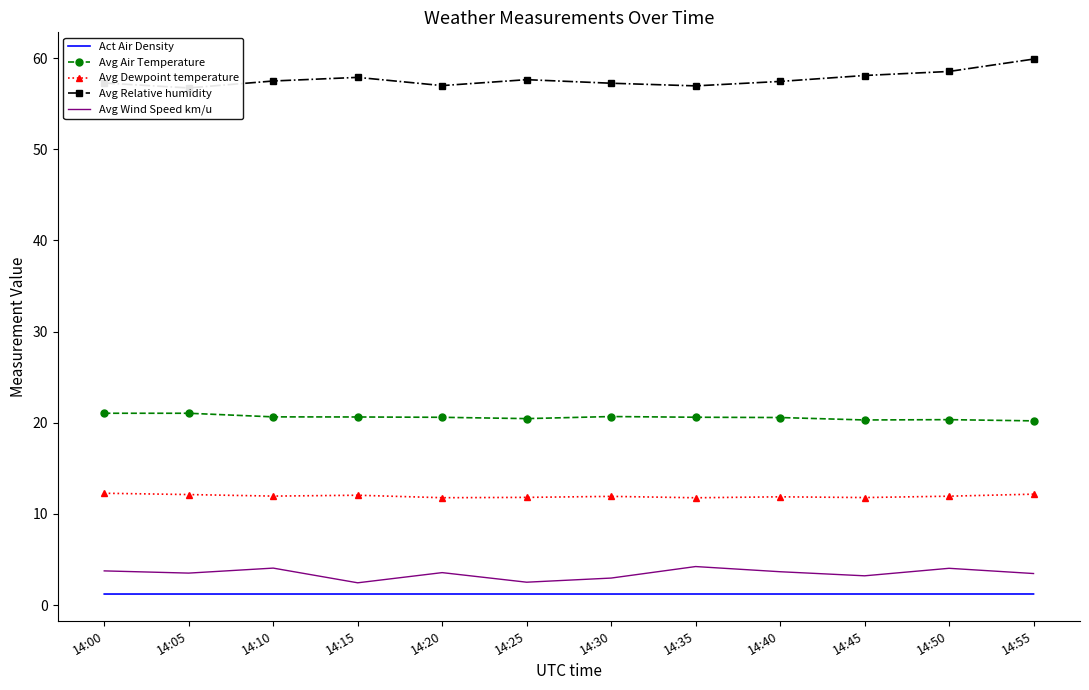

Rank the series at 14:15 from lowest to highest value.

Act Air Density, Avg Wind Speed km/u, Avg Dewpoint temperature, Avg Air Temperature, Avg Relative humidity